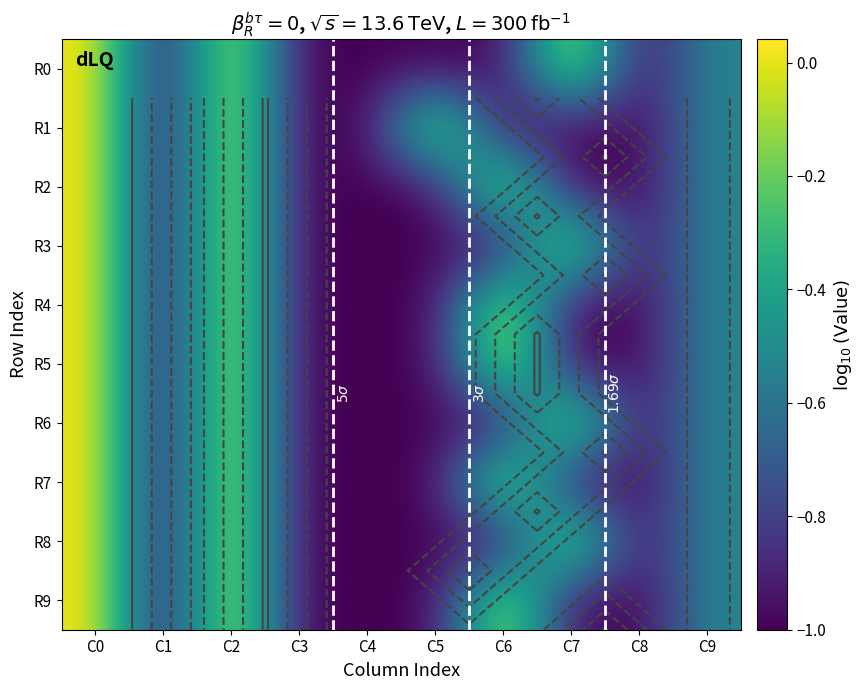

What is the total value across all series at C6?

-4.8